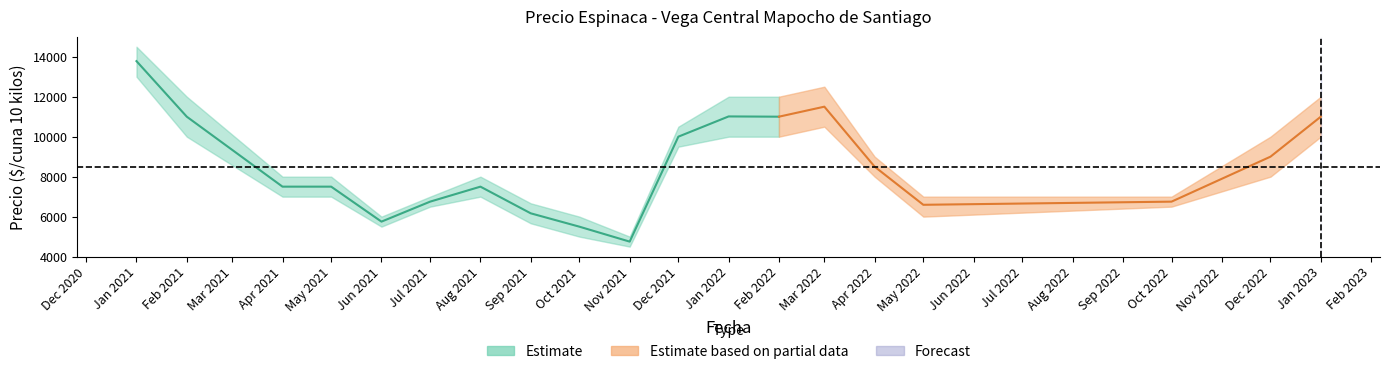

How many values in the Precio maximo series exceed 8000?

16